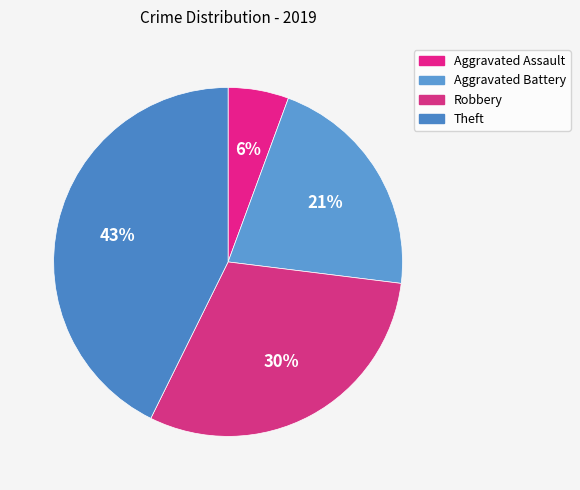

Which has a higher value, Robbery or Theft?

Theft